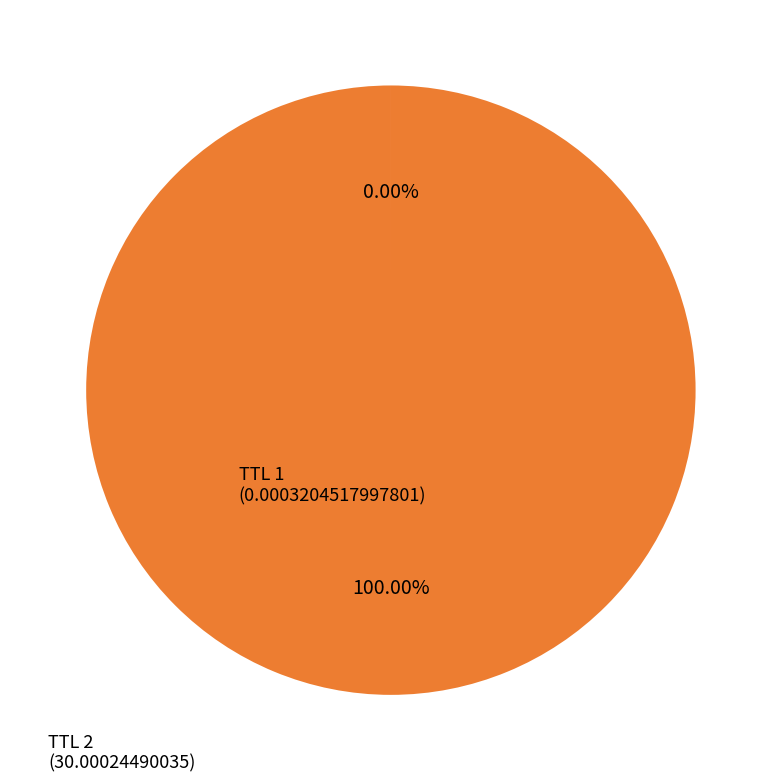

Is there a majority slice in this chart?

Yes